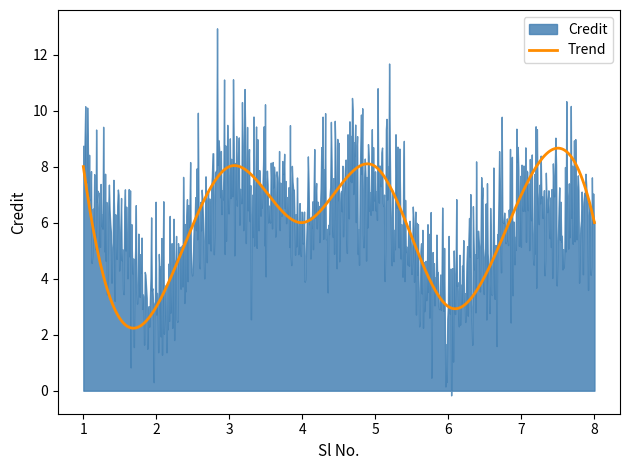

Read the value at 7.

7